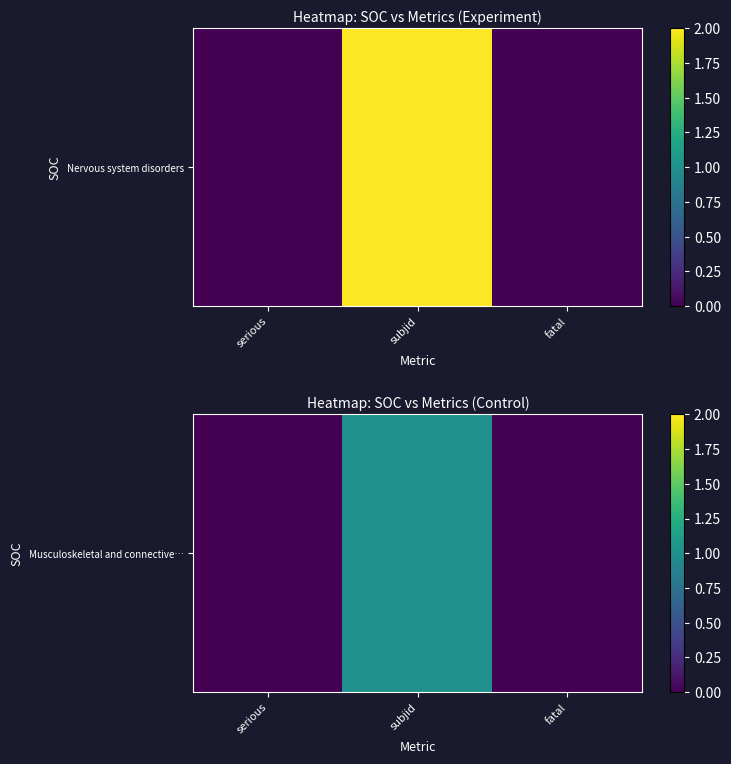

Count the number of data series in this chart.

1